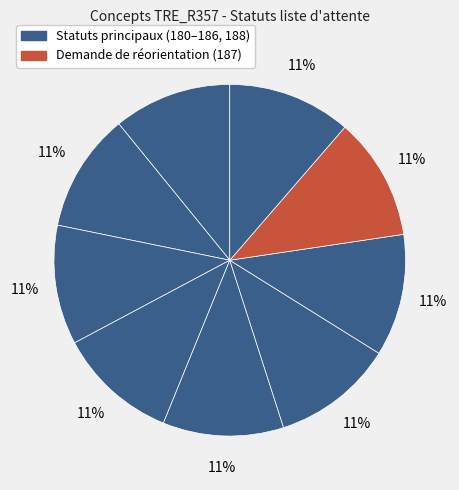

How many segments does this pie chart have?

9